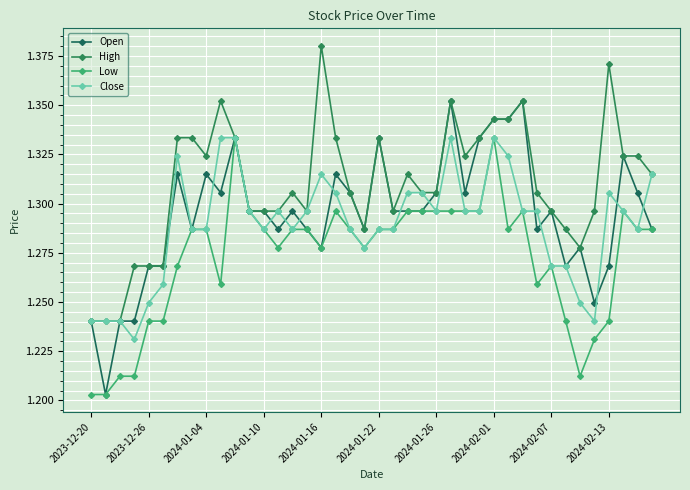

True or false: High and Low cross at least once.

False